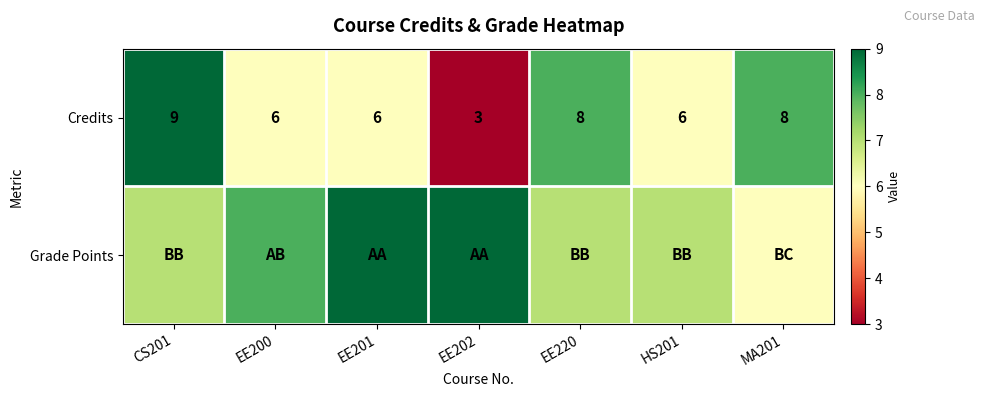

What is the difference between the maximum and minimum values in the Credits series?

6